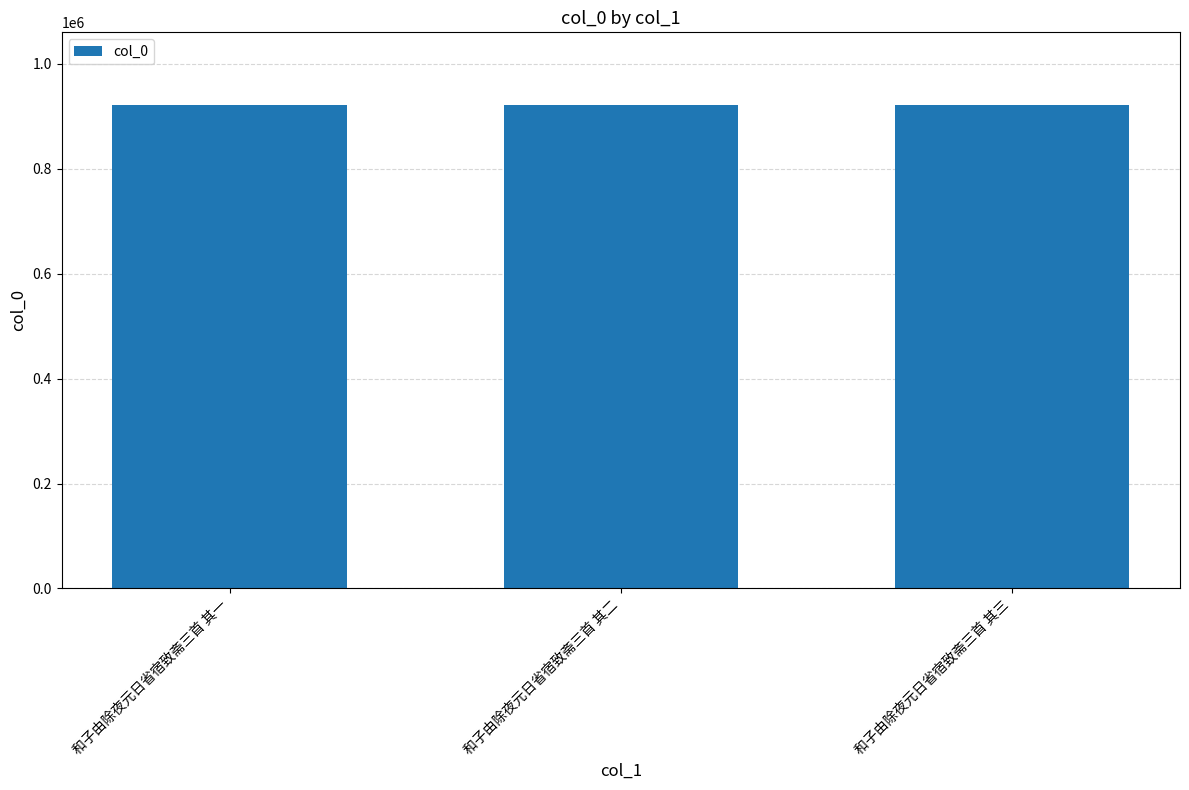

The value at 和子由除夜元日省宿致斋三首 其一 is 1646273. True or false?

False